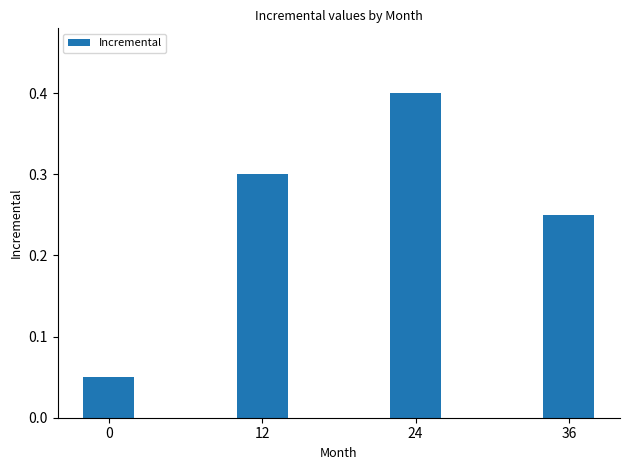

What is the value of the 3rd bar from the left?

0.4